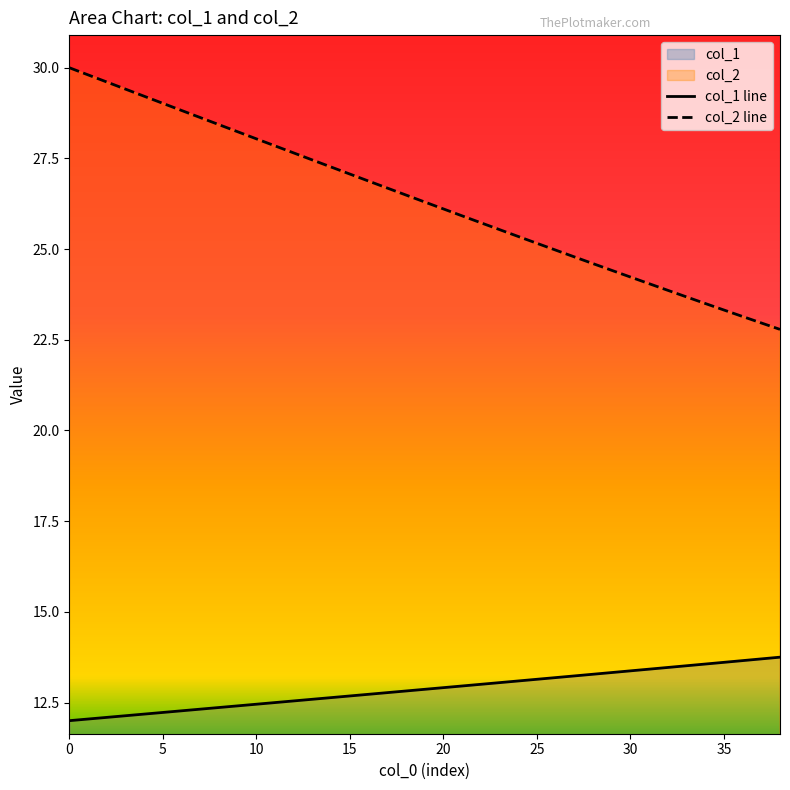

Which series has the largest range (max minus min)?

col_2 line